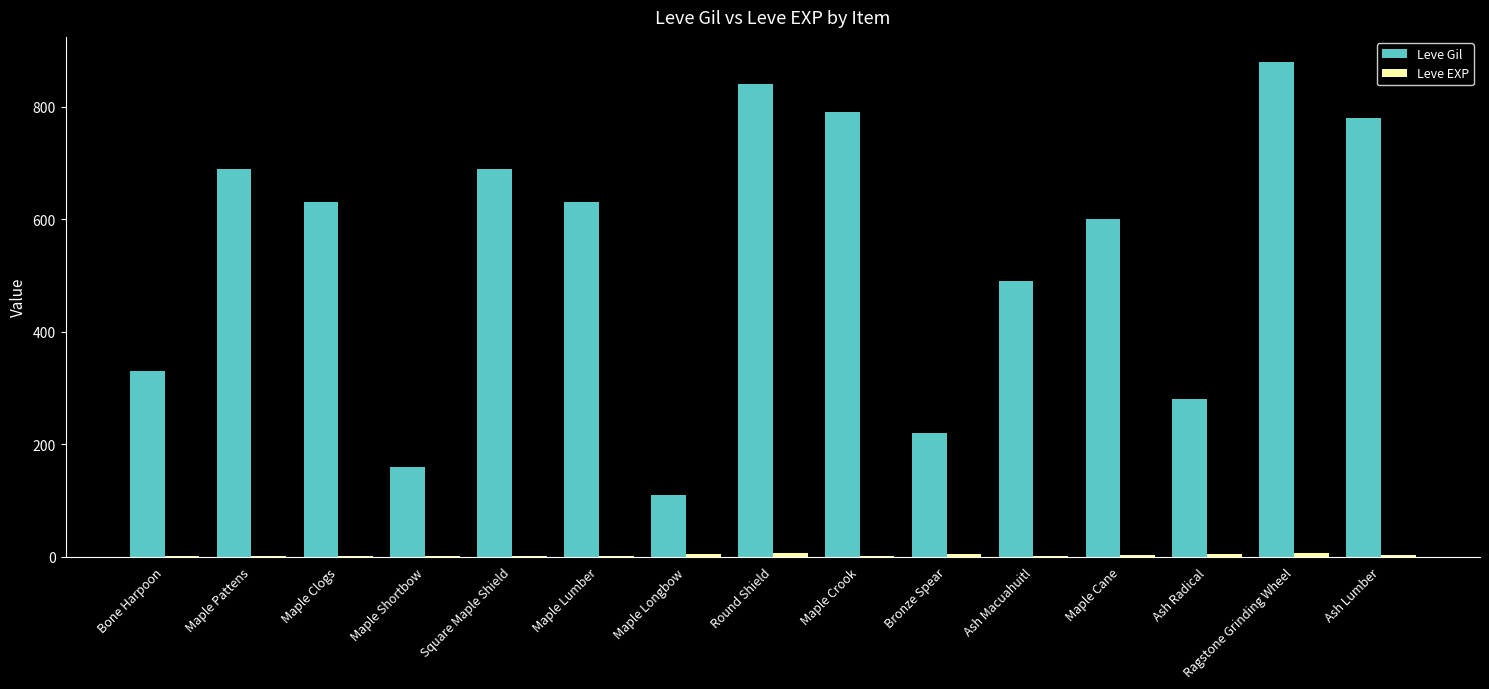

Which category has the highest value across all series?

Ragstone Grinding Wheel